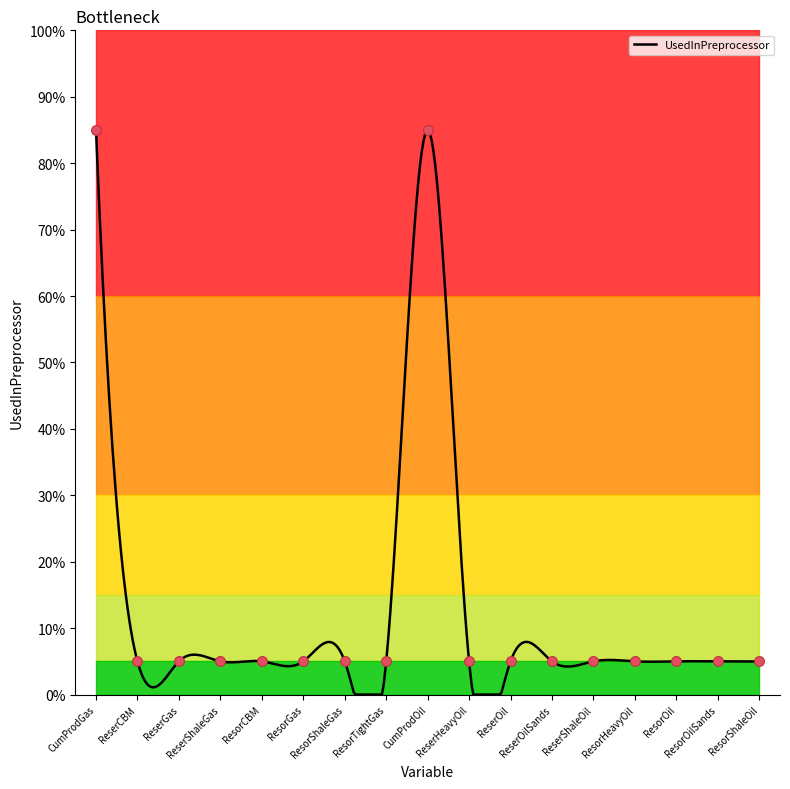

Between ReserShaleGas and ResorCBM, which is larger?

ReserShaleGas